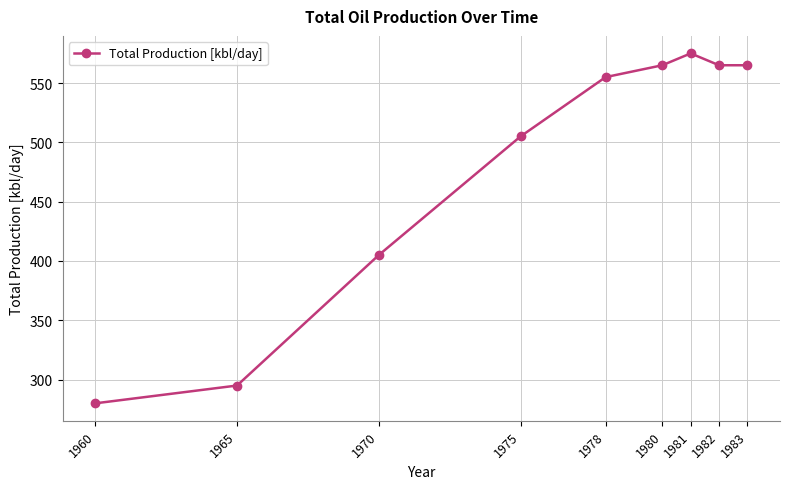

What is the difference between the second highest and minimum values?

285